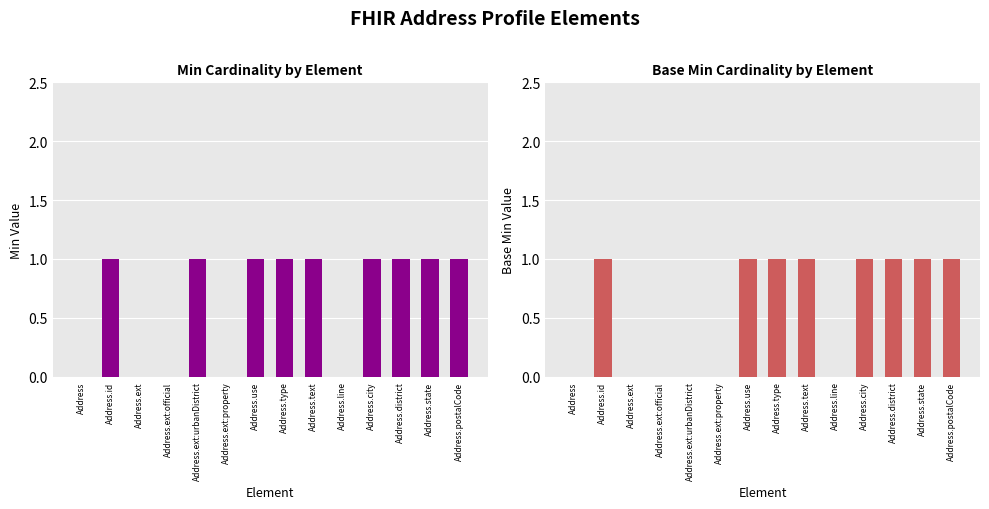

What is the sum of all Base Max values?

8